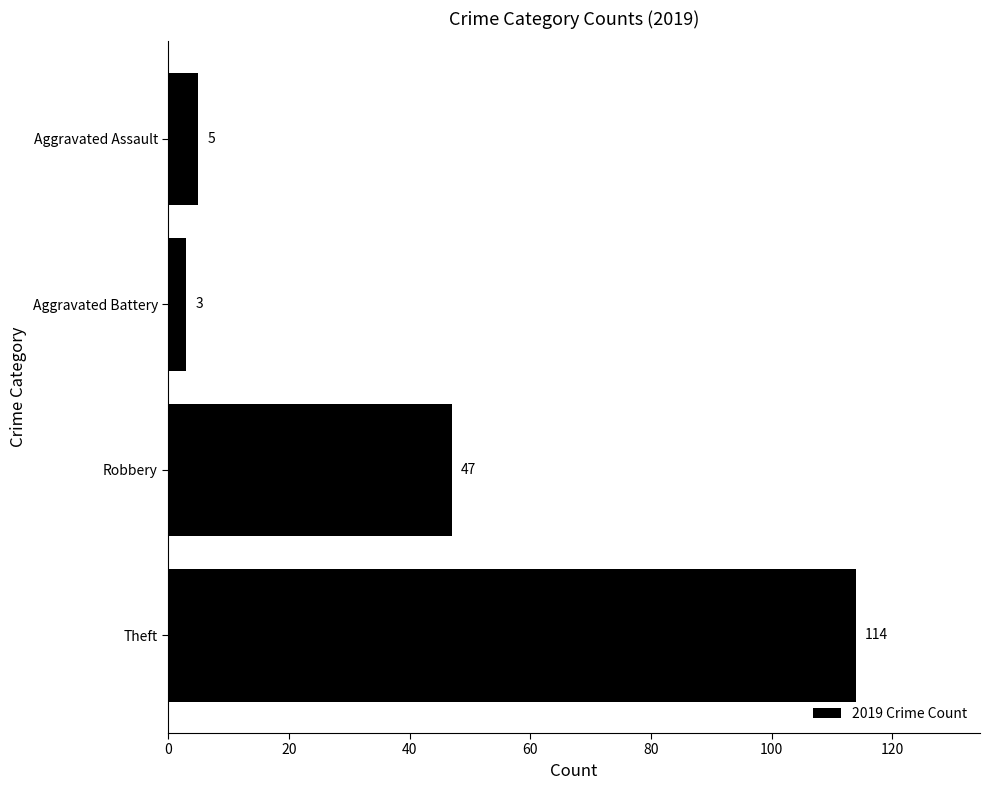

What is the smallest value displayed?

3